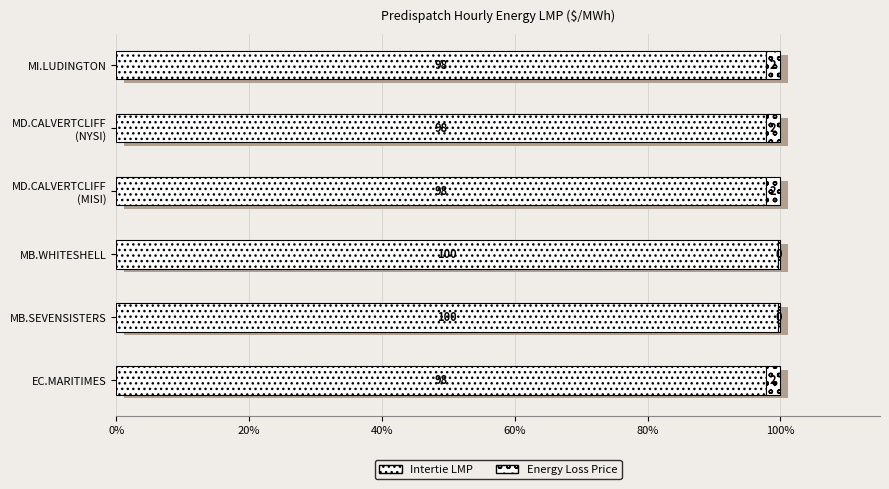

Is it true that Energy Loss Price equals 3.4 at MI.LUDINGTON?

False